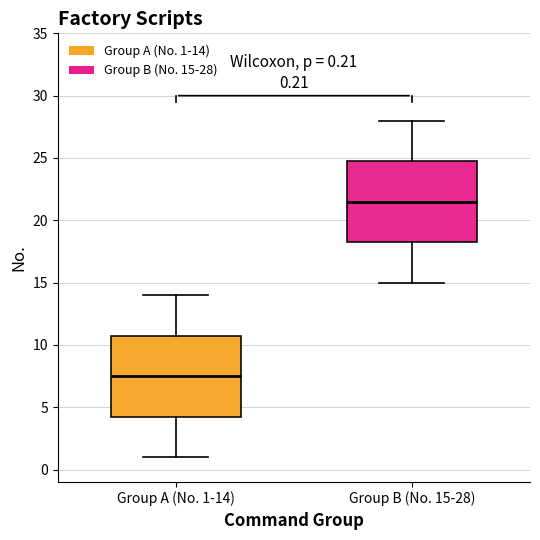

Which box's median line is the lowest?

Group A (No. 1-14)